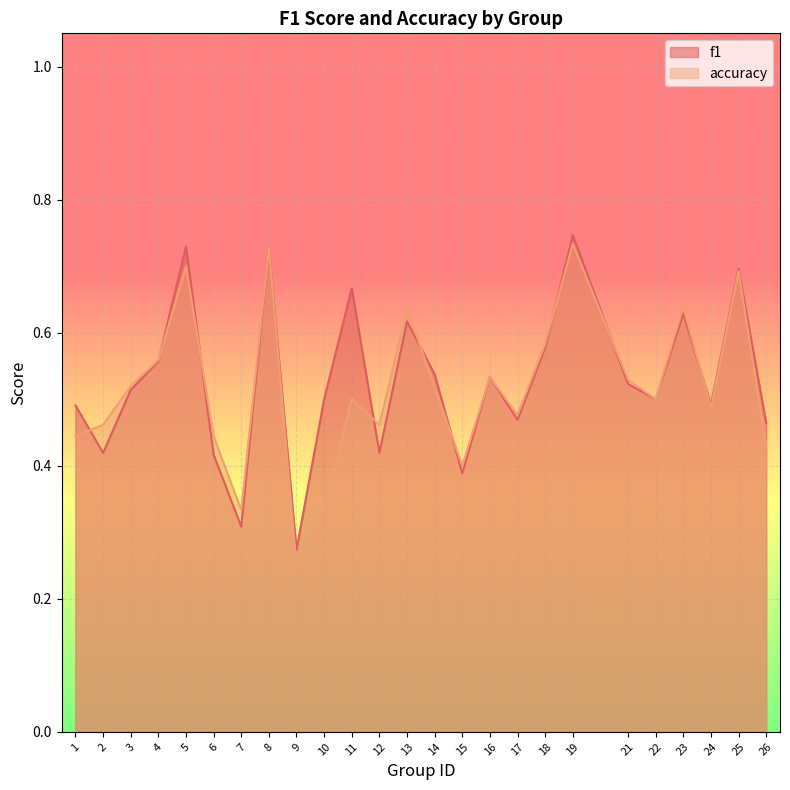

What is the value of the f1 point at the 23rd from the left?

0.5